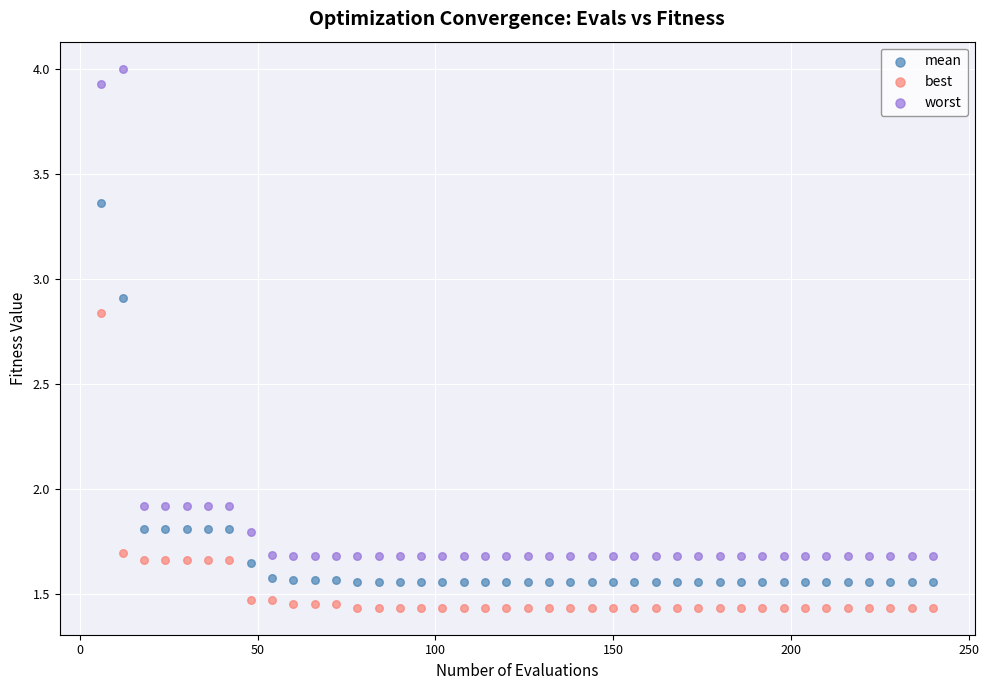

Across all data points, what is the range of X values (max minus min)?

234.0